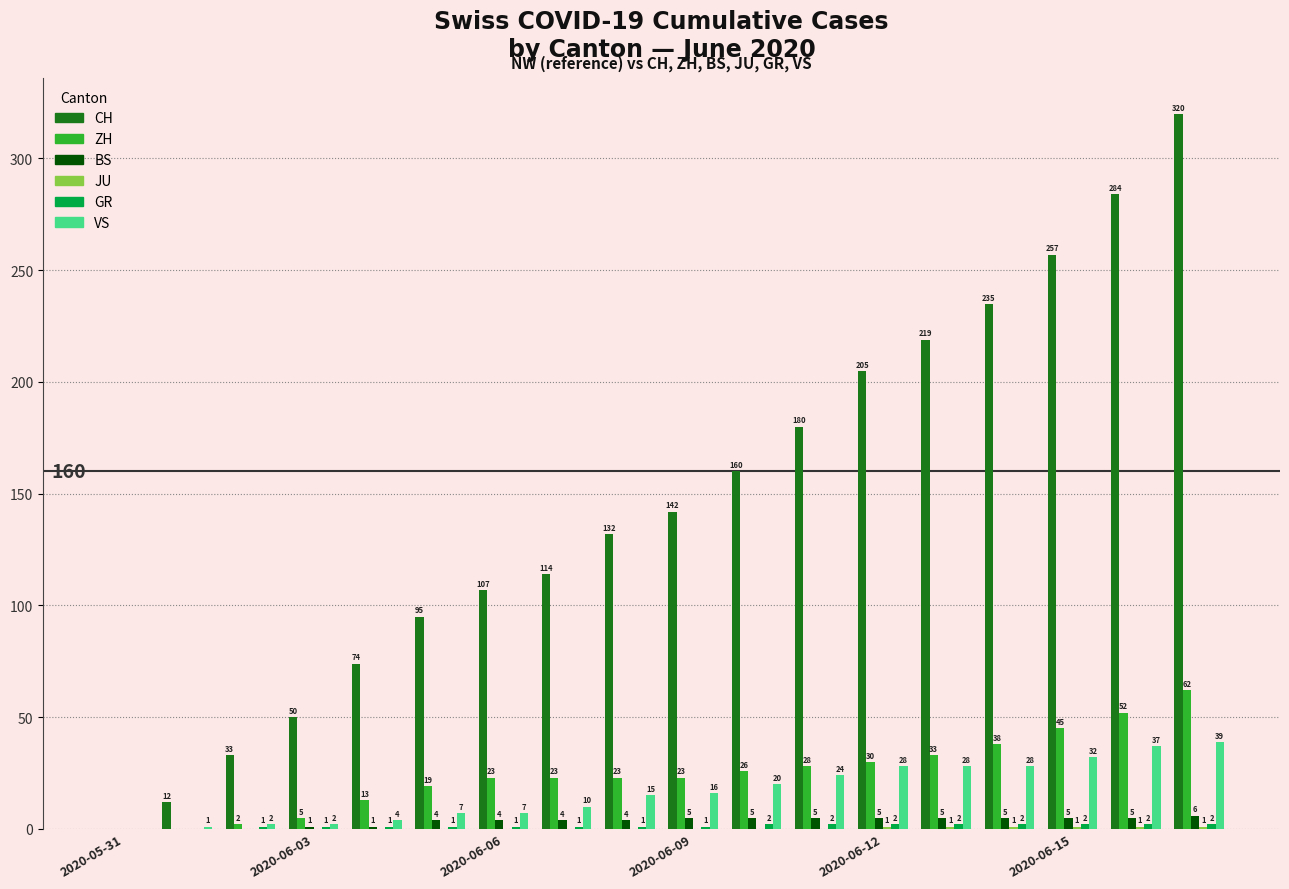

How many groups of bars are there?

18